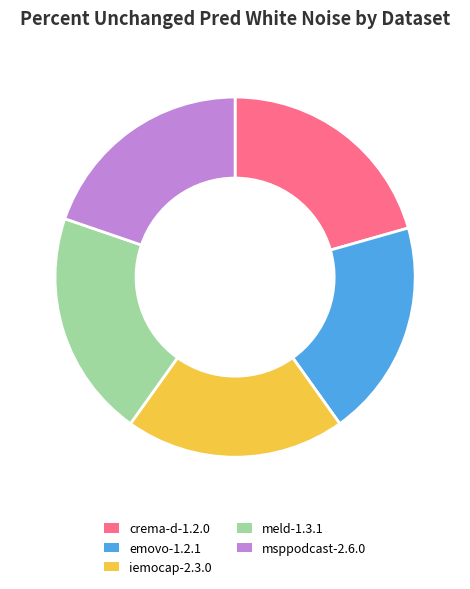

The crema-d-1.2.0 slice represents 13% of the pie. True or false?

False